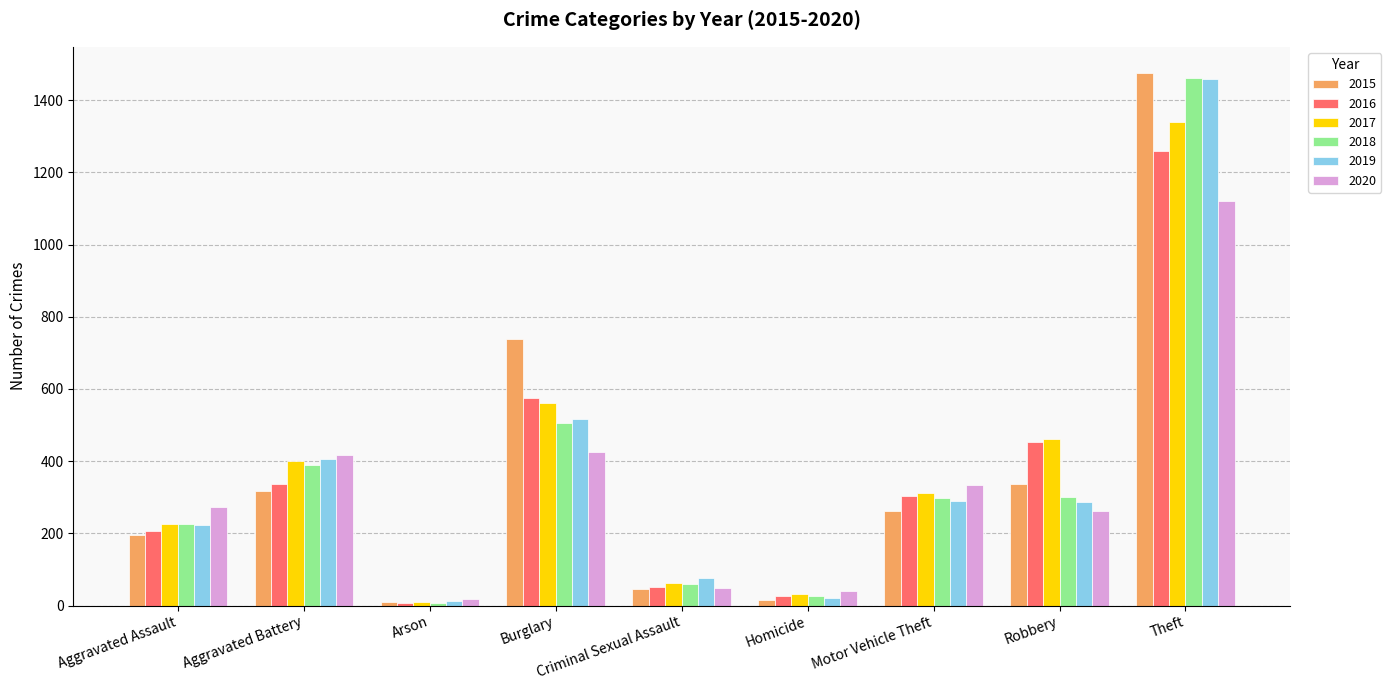

What is the average value of the 2017 series?

378